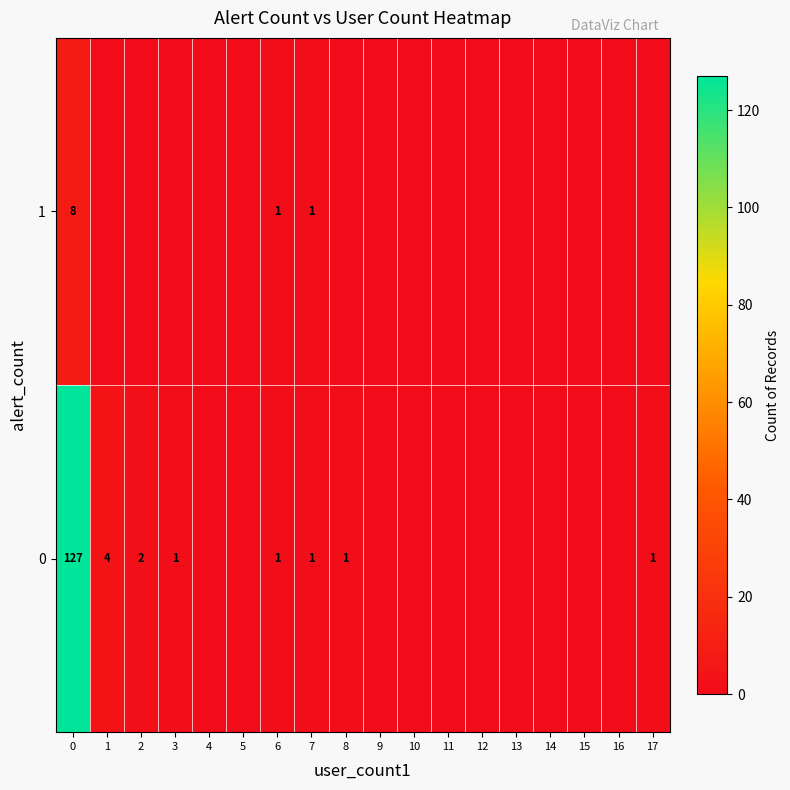

The 0 series shows 1 at 2. True or false?

False